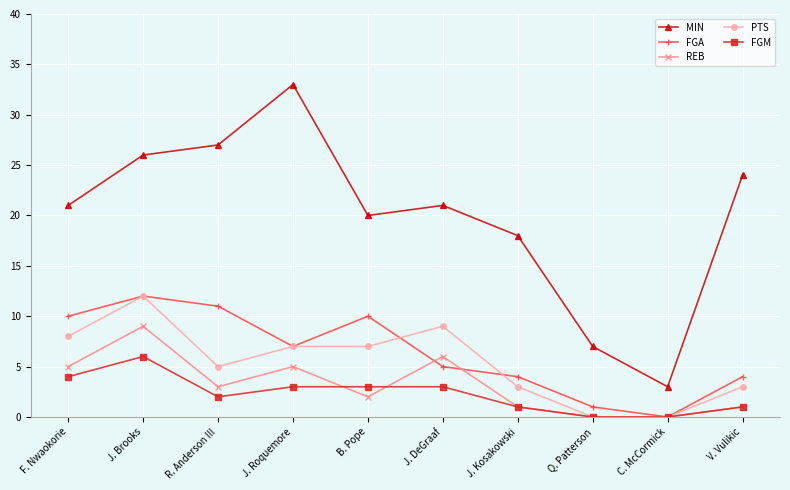

At R. Anderson III, list the series in order from smallest to largest.

FGM, REB, PTS, FGA, MIN